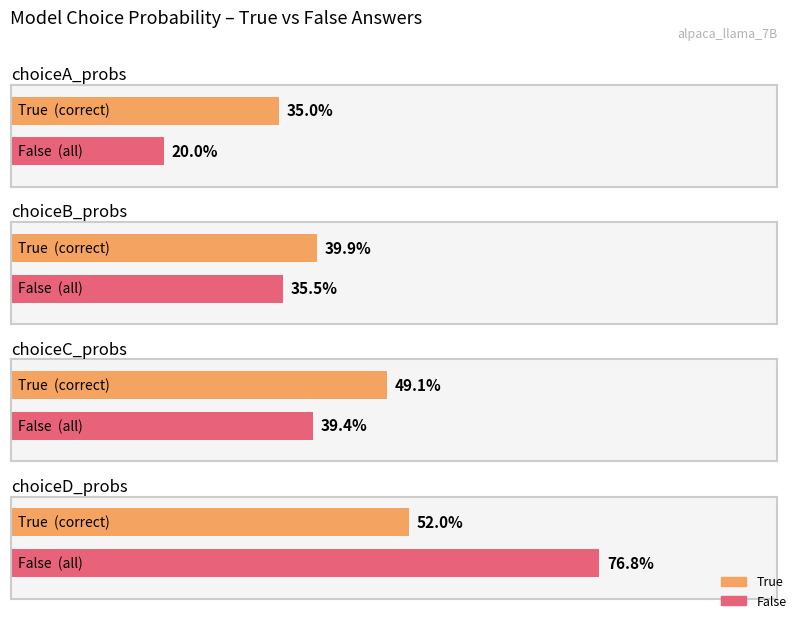

Is the value of True at choiceA_probs greater than the value of False at choiceC_probs?

No